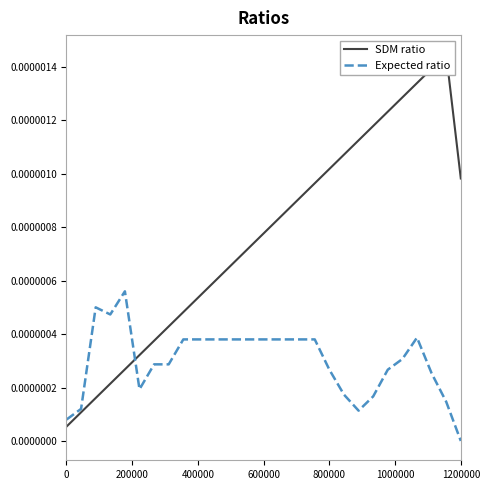

Rank the series by their maximum value, from lowest to highest.

Expected ratio, SDM ratio